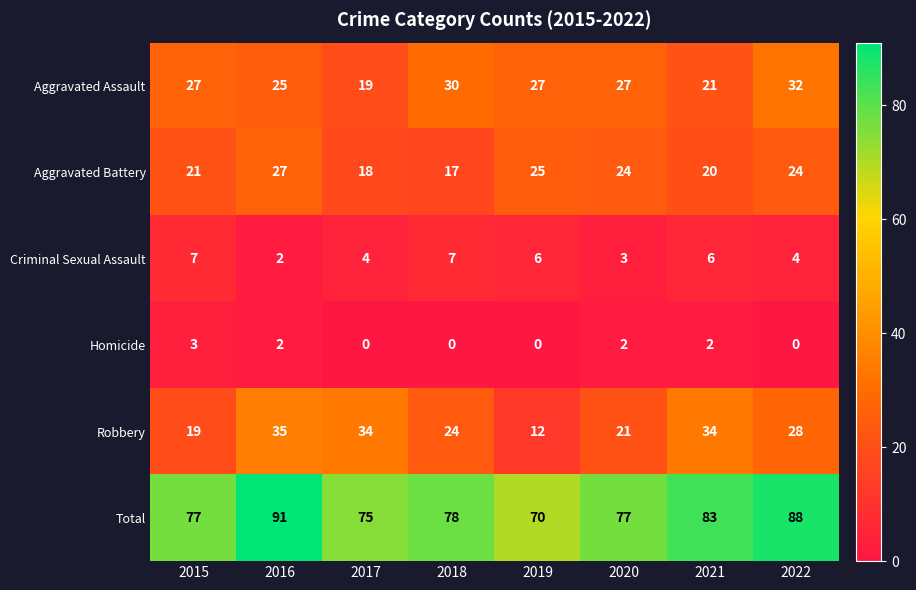

Which series has the widest spread of values?

Robbery